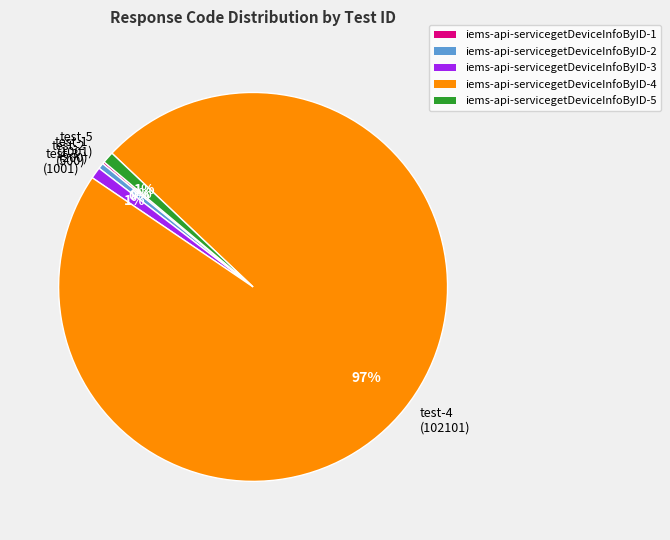

To the nearest percent, what is the average slice percentage?

20%